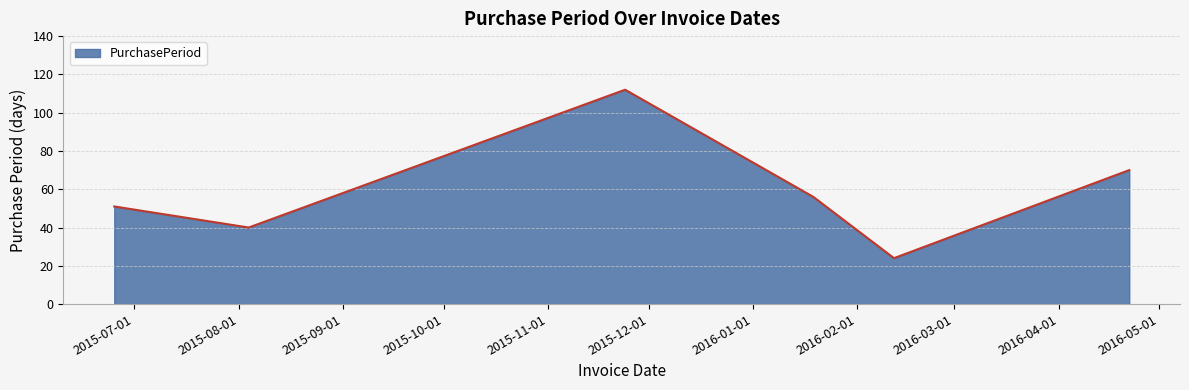

What is the difference between the maximum and second lowest values?

72